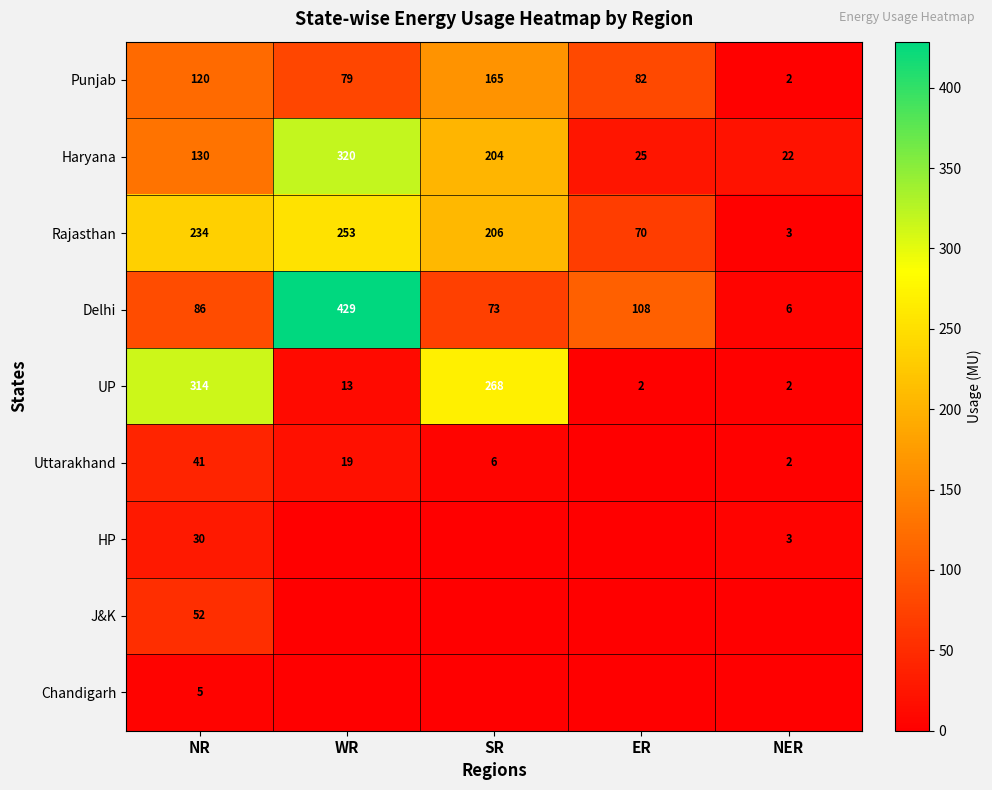

The value of Uttarakhand at SR is 1. True or false?

False